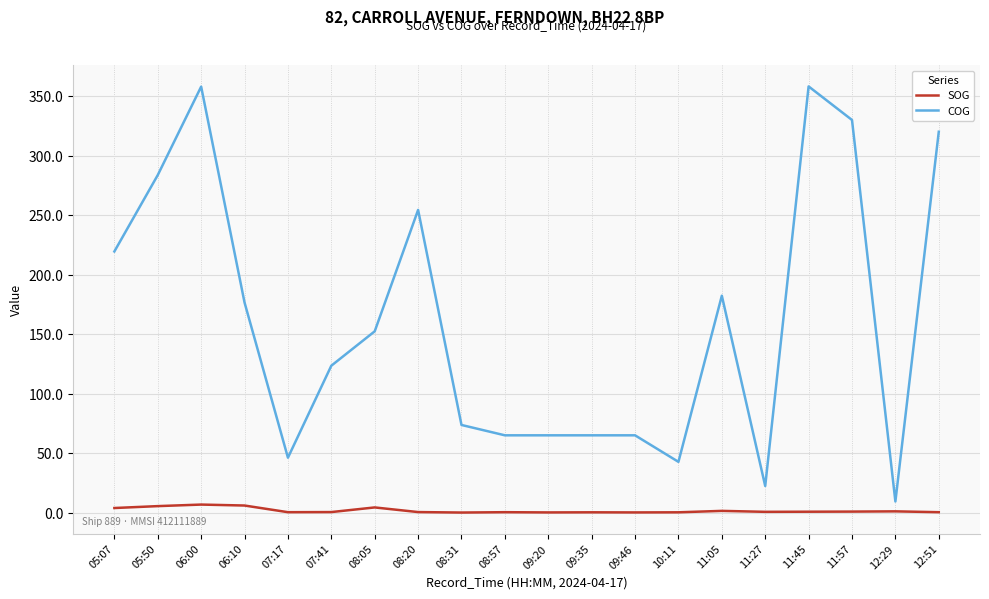

True or false: COG and SOG cross at least once.

False